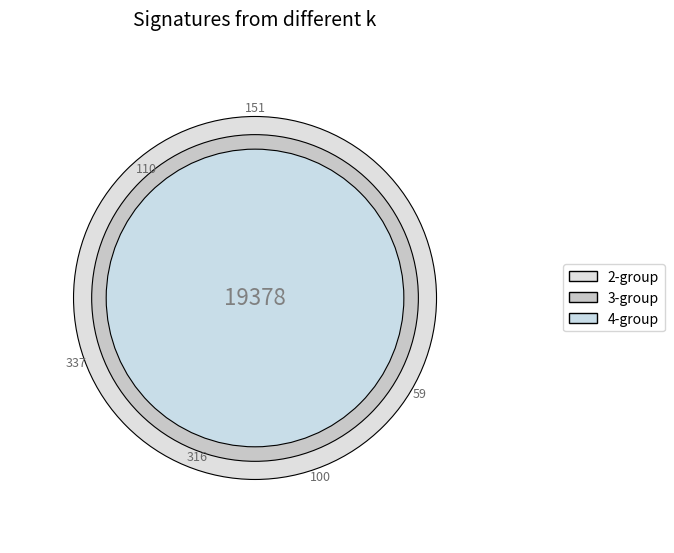

To the nearest percent, what is the average slice percentage?

4%